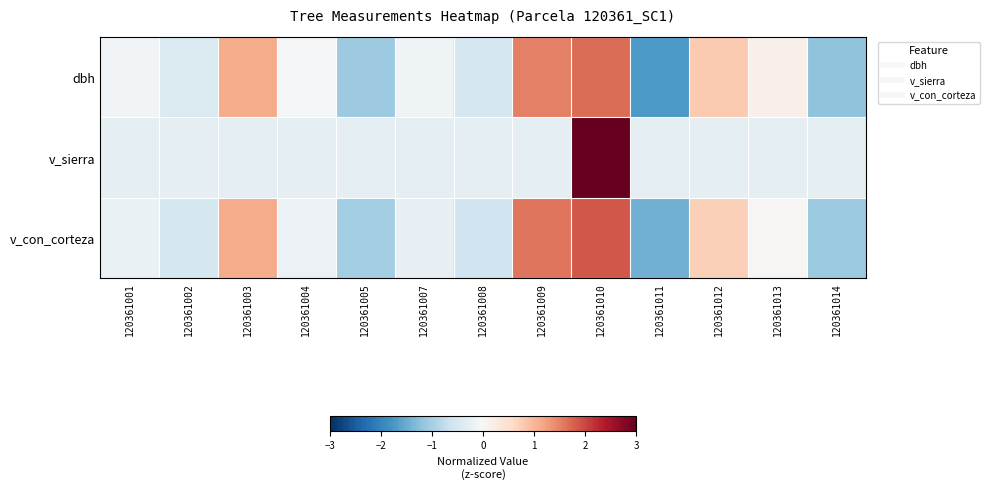

Between 120361003 and 120361004, which series saw the biggest shift?

v_con_corteza